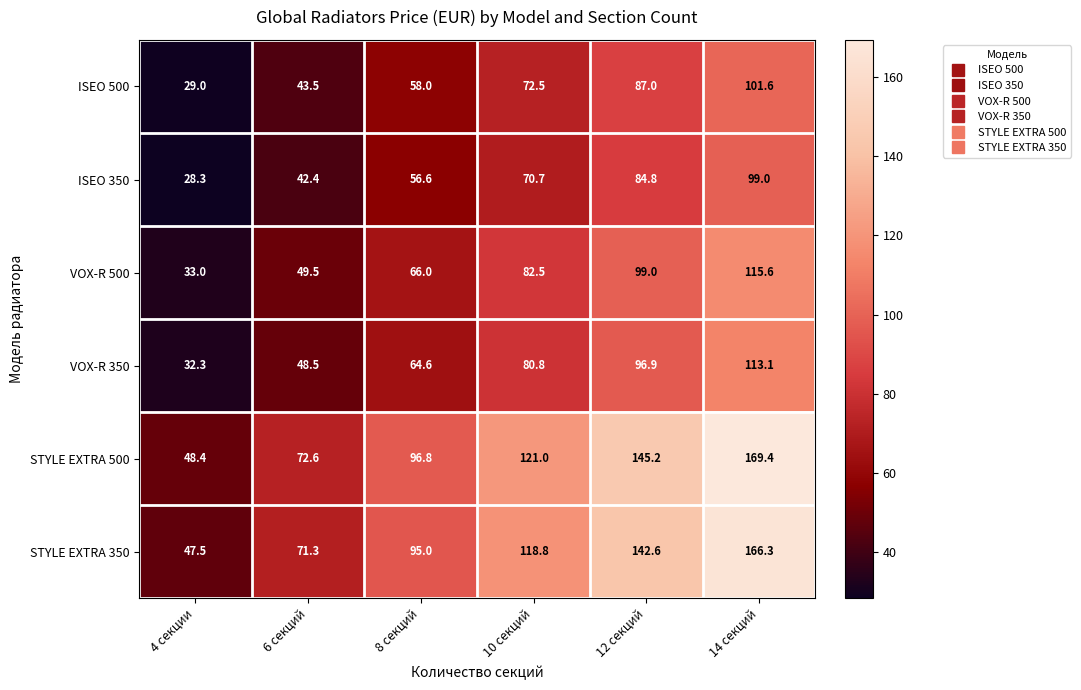

What is the minimum value shown in the chart?

28.3